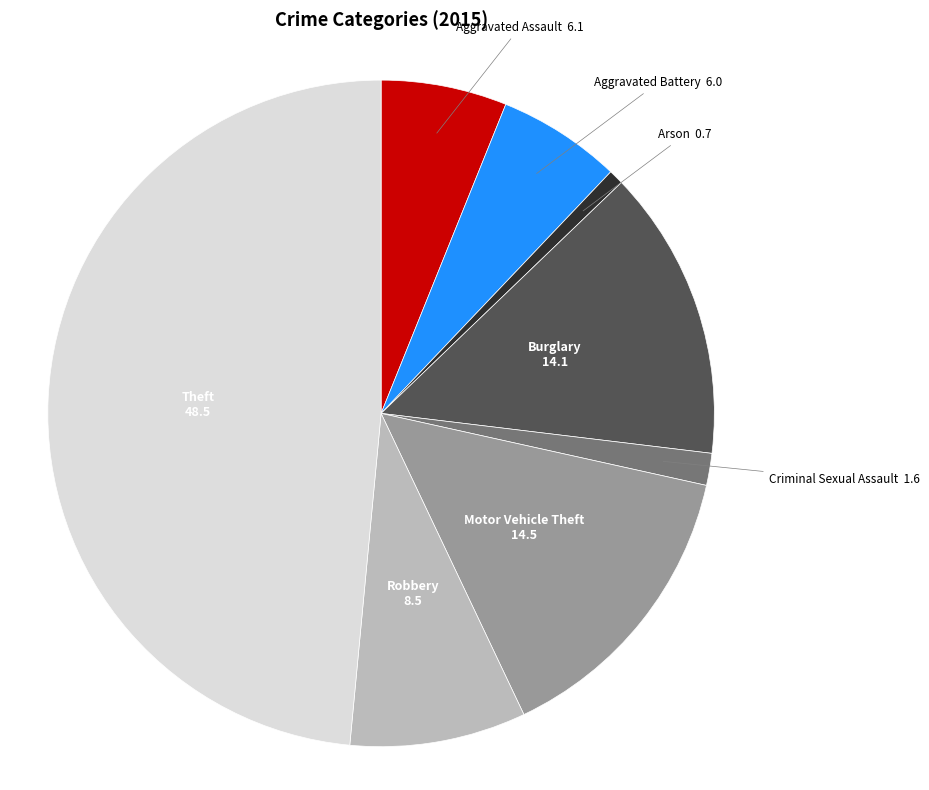

Combined, do Motor Vehicle Theft and Aggravated Assault account for over 50%?

No